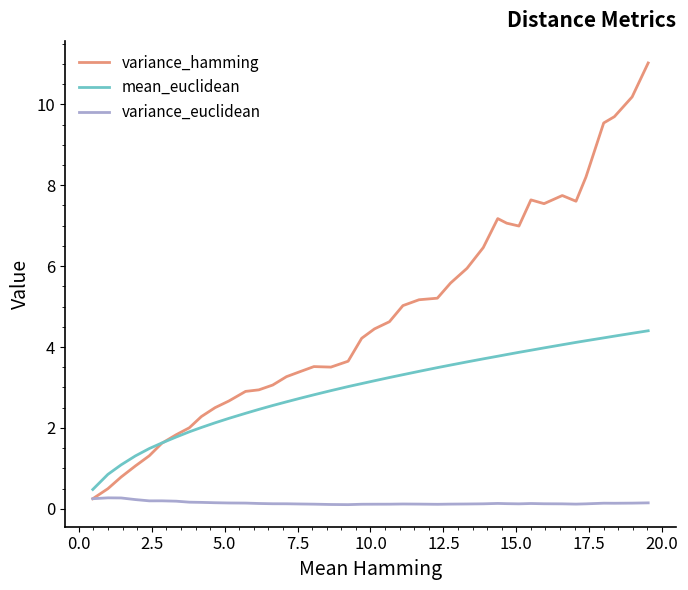

List the series in order of their overall mean, highest first.

variance_hamming, mean_euclidean, variance_euclidean